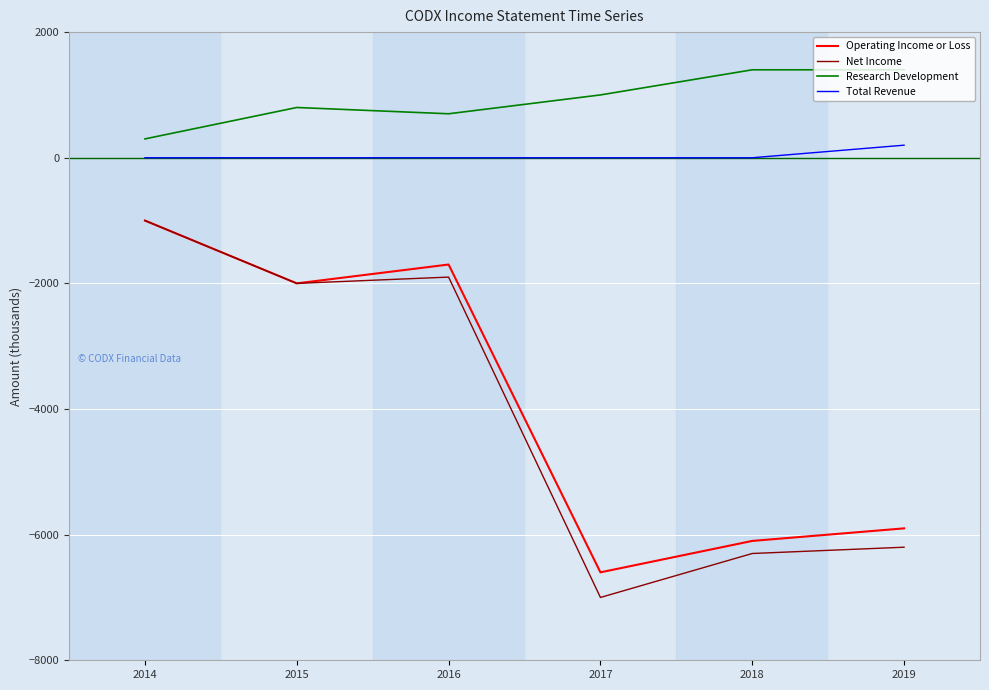

Which series changed the most between 2016 and 2017?

Net Income